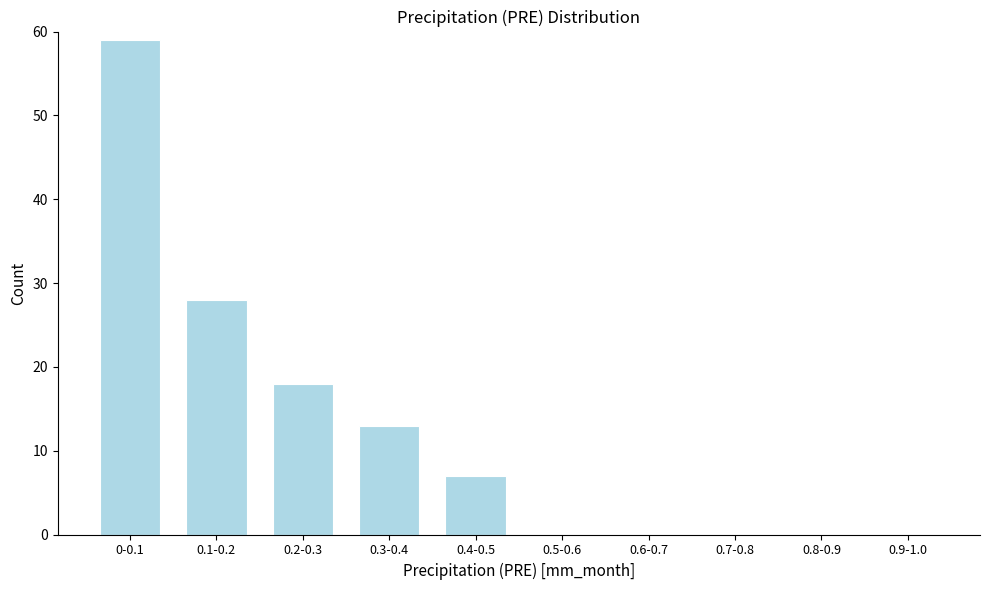

Reading left to right, transcribe all the data shown in this chart.

0-0.1=59	0.1-0.2=28	0.2-0.3=18	0.3-0.4=13	0.4-0.5=7	0.5-0.6=0	0.6-0.7=0	0.7-0.8=0	0.8-0.9=0	0.9-1.0=0